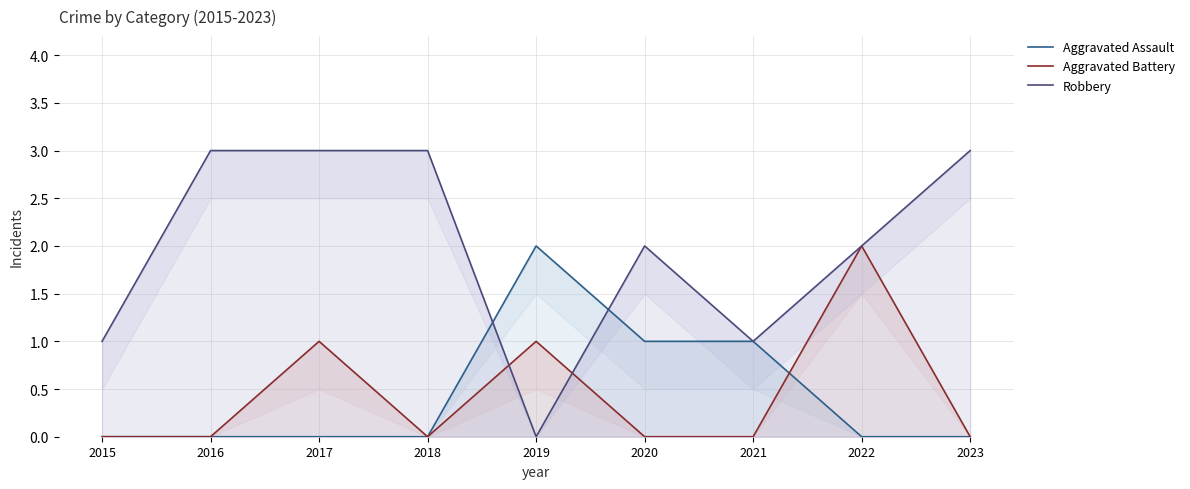

Rank the series at 2021 from lowest to highest value.

Aggravated Battery, Aggravated Assault, Robbery